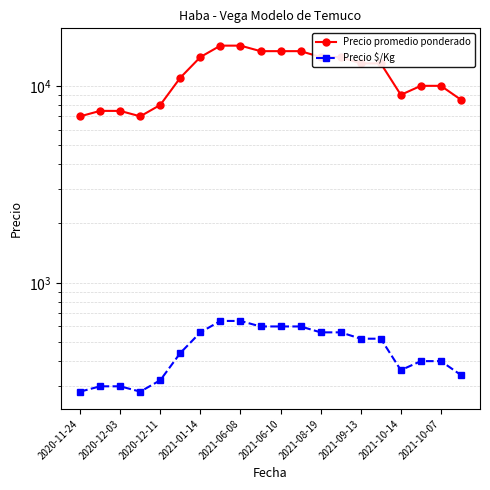

How many distinct data groups are displayed?

2